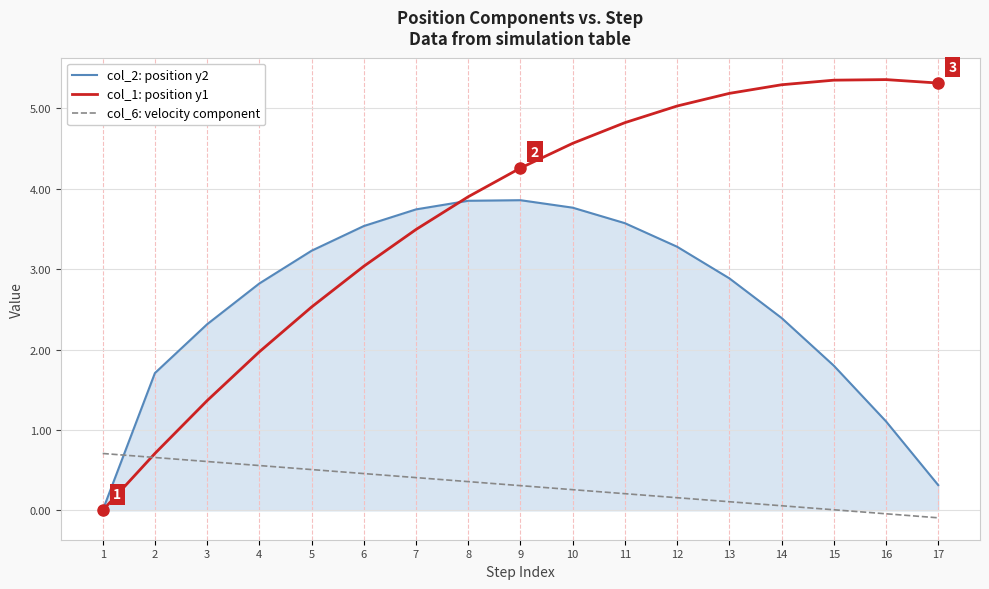

What is the maximum value shown in the chart?

5.4